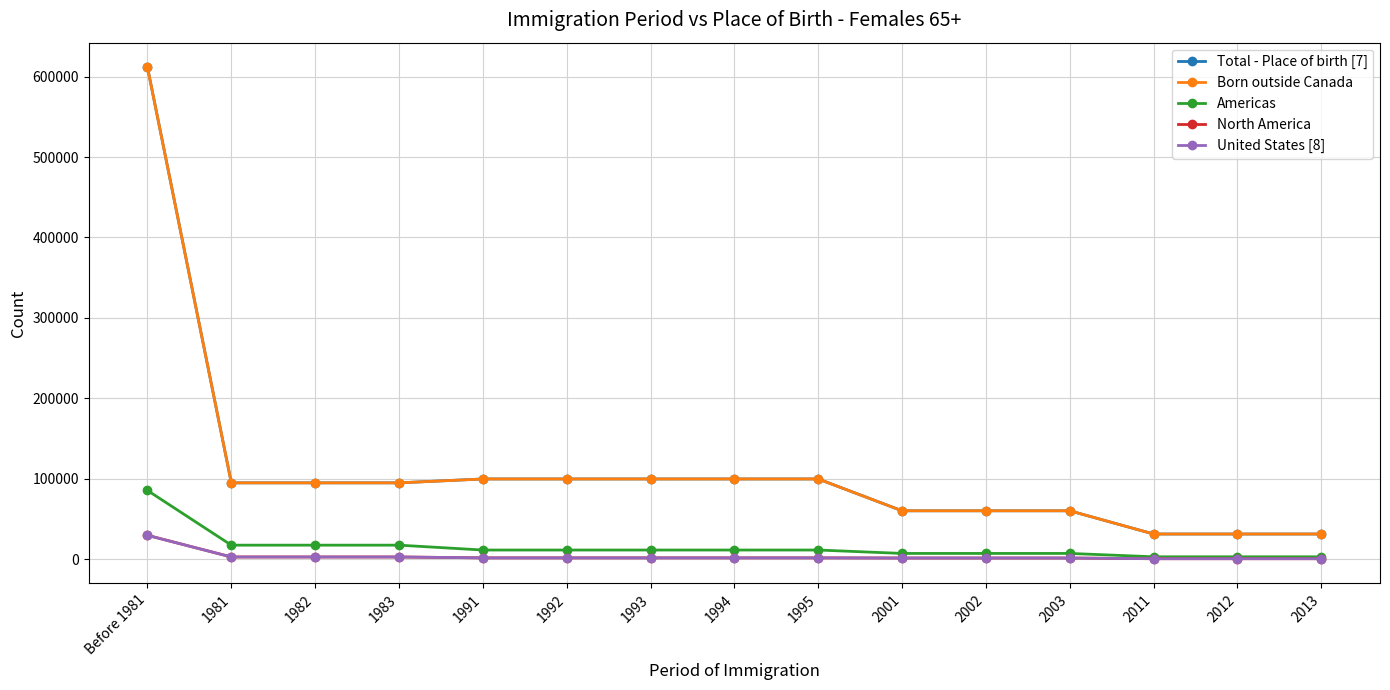

Which label corresponds to the largest value in the chart?

Before 1981